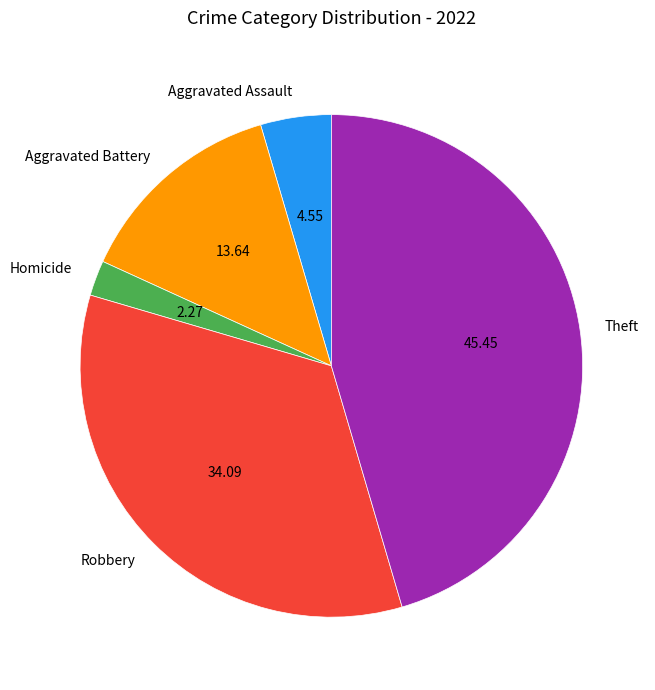

What is the ratio of the value at Theft to the value at Robbery?

1.3